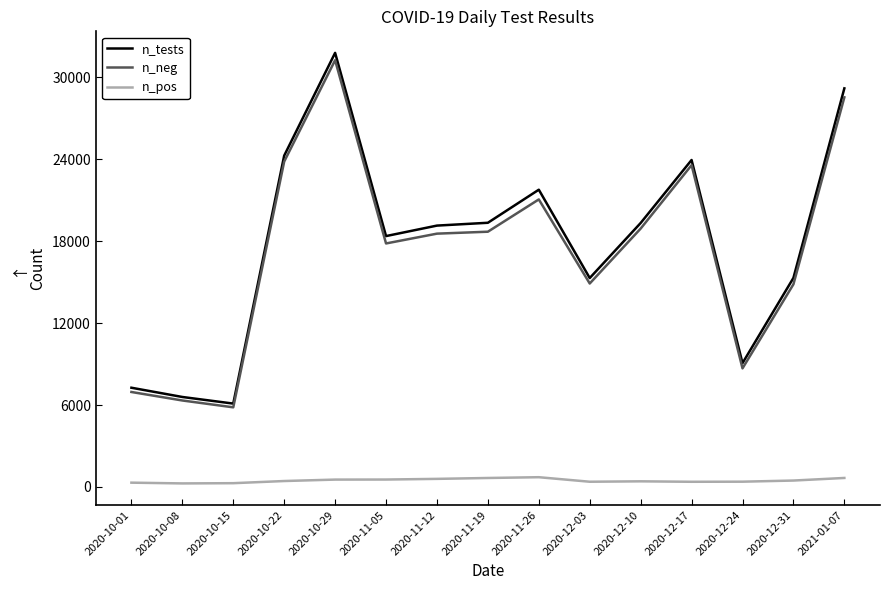

What is the difference between the n_tests values at 2020-10-01 and 2021-01-07?

21934